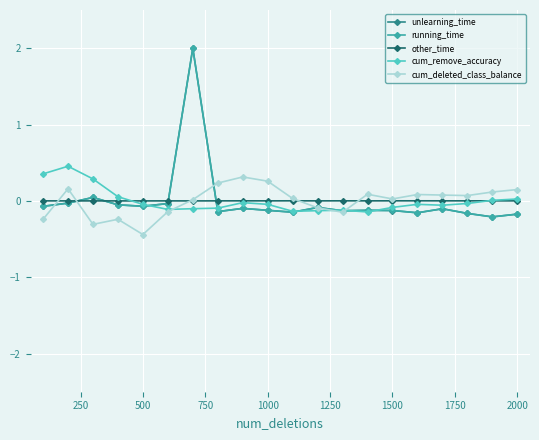

Does the chart display data point markers on the line(s)?

Yes